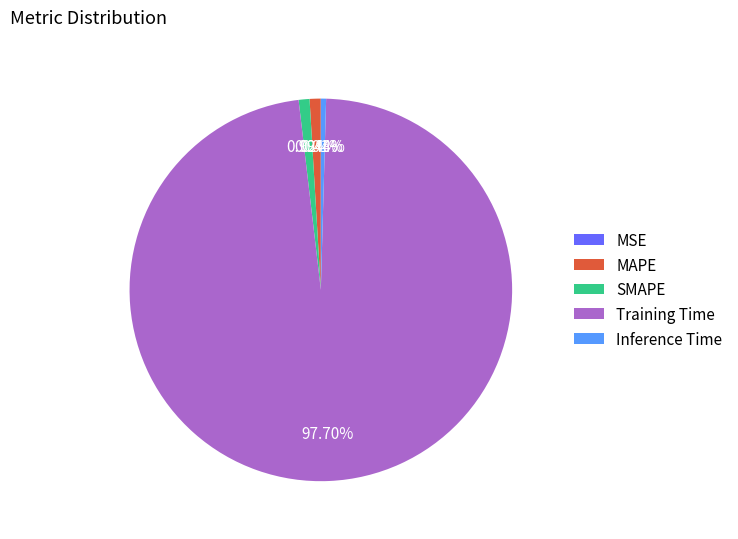

Do Inference Time and SMAPE together represent more than half of the pie?

No